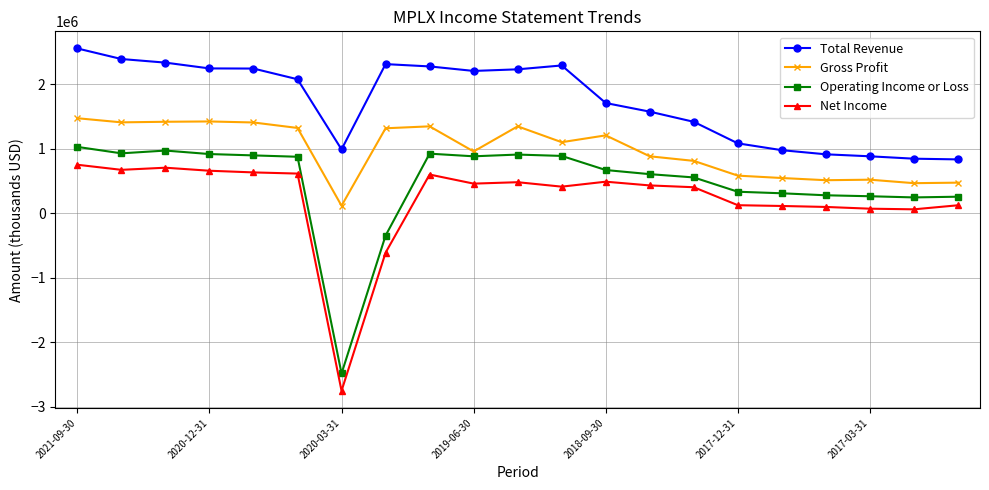

What is the difference between the maximum and minimum values in the Total Revenue series?

1722000